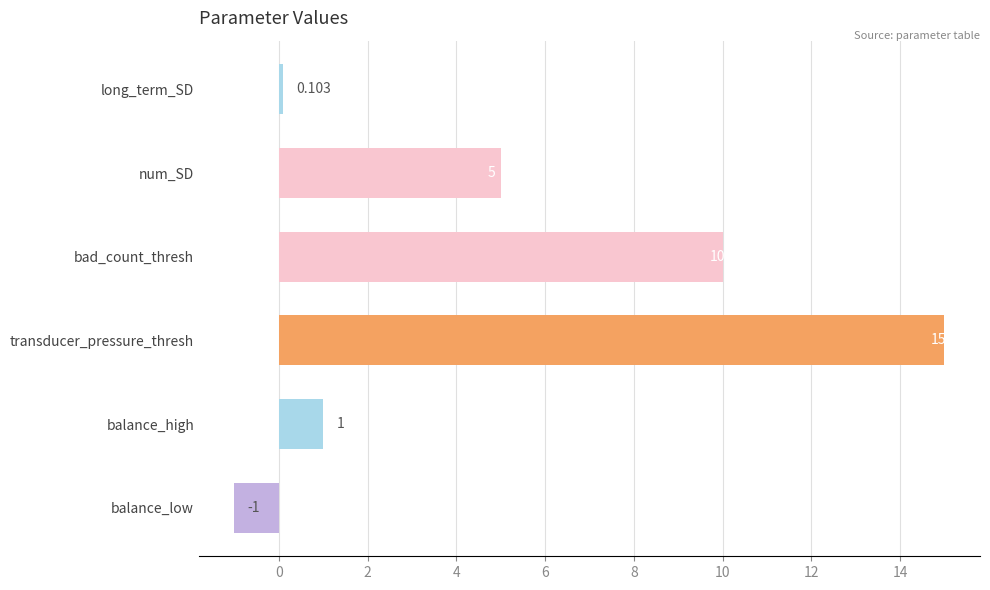

What is the average value?

5.0